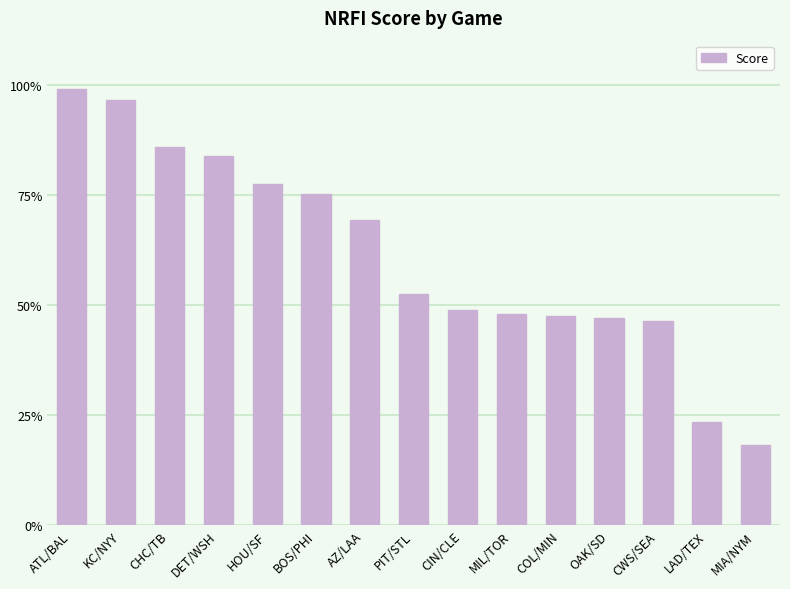

Read the value at PIT/STL.

0.5